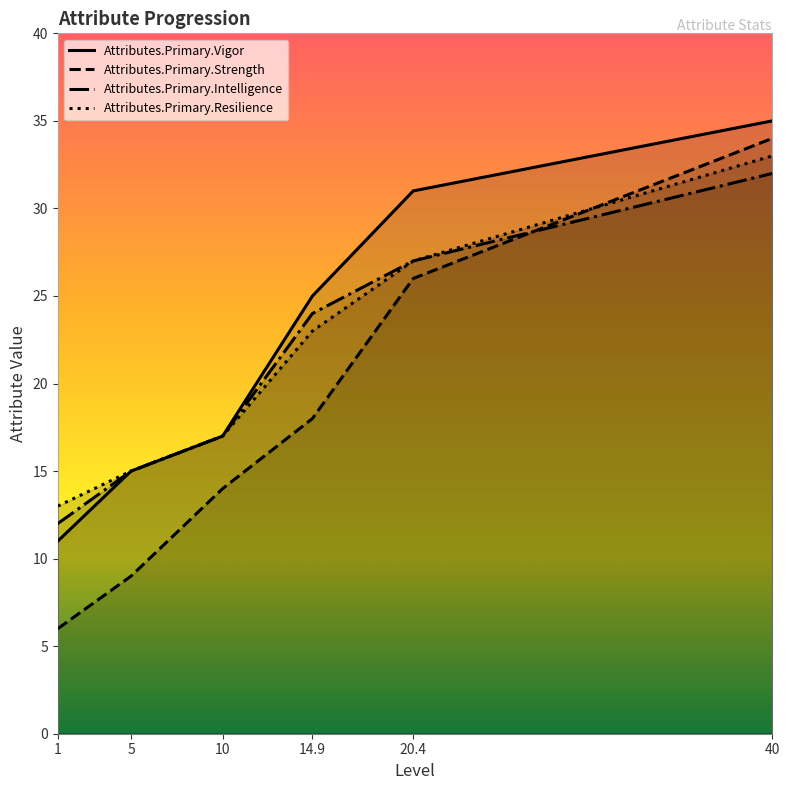

How many lines are shown in the chart?

4